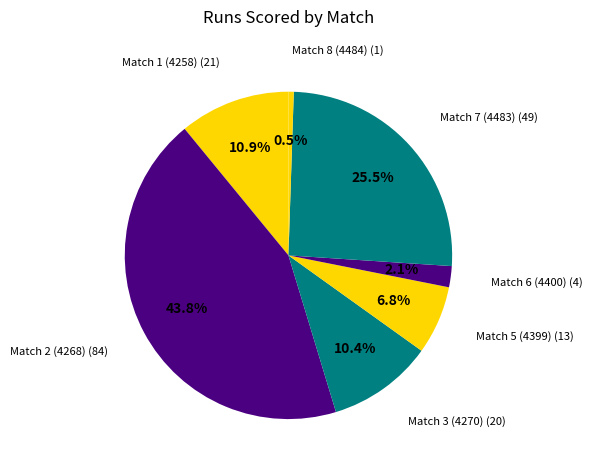

True or false: Match 7 (4483) accounts for 19% of the total.

False